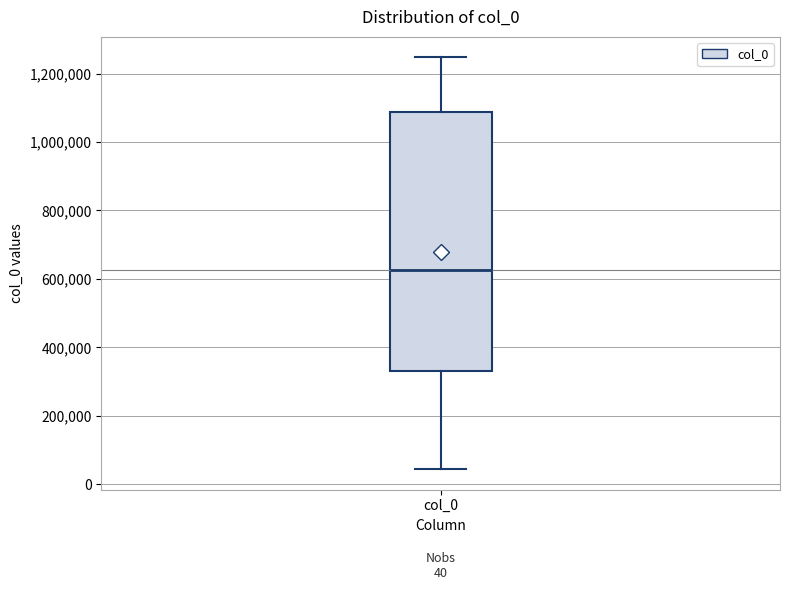

Read this box plot against the y-axis: the position of the median line, the range covered by the box, and the ends of both whiskers. The values are not printed on the chart, so give them approximately, as read against the axis.

median 620000, box 340000 to 1080000, whiskers 40000 to 1240000